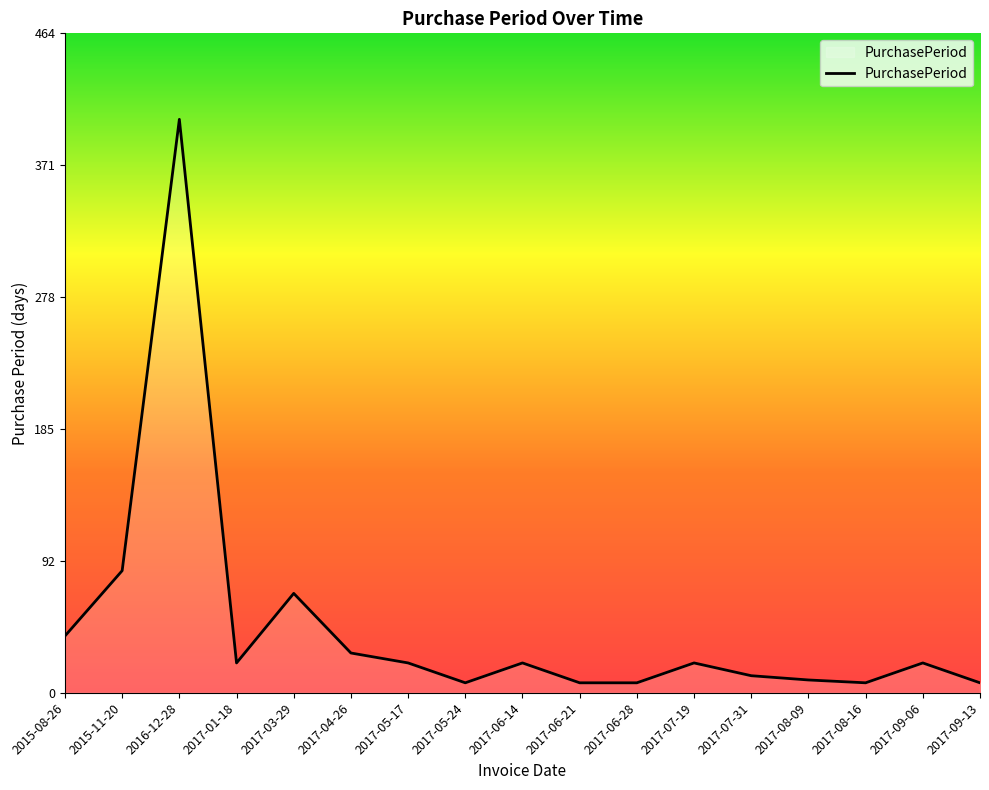

Which label corresponds to the largest value in the chart?

2016-12-28